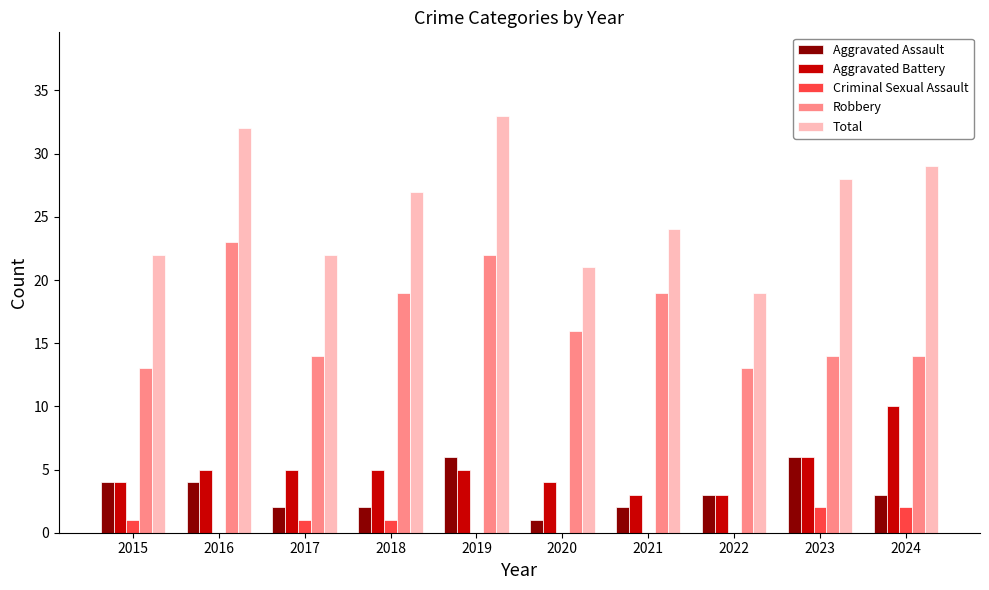

Reading right to left, extract all data points from this chart.

Aggravated Assault: 2024=3	2023=6	2022=3	2021=2	2020=1	2019=6	2018=2	2017=2	2016=4	2015=4
Aggravated Battery: 2024=10	2023=6	2022=3	2021=3	2020=4	2019=5	2018=5	2017=5	2016=5	2015=4
Criminal Sexual Assault: 2024=2	2023=2	2022=0	2021=0	2020=0	2019=0	2018=1	2017=1	2016=0	2015=1
Robbery: 2024=14	2023=14	2022=13	2021=19	2020=16	2019=22	2018=19	2017=14	2016=23	2015=13
Total: 2024=29	2023=28	2022=19	2021=24	2020=21	2019=33	2018=27	2017=22	2016=32	2015=22